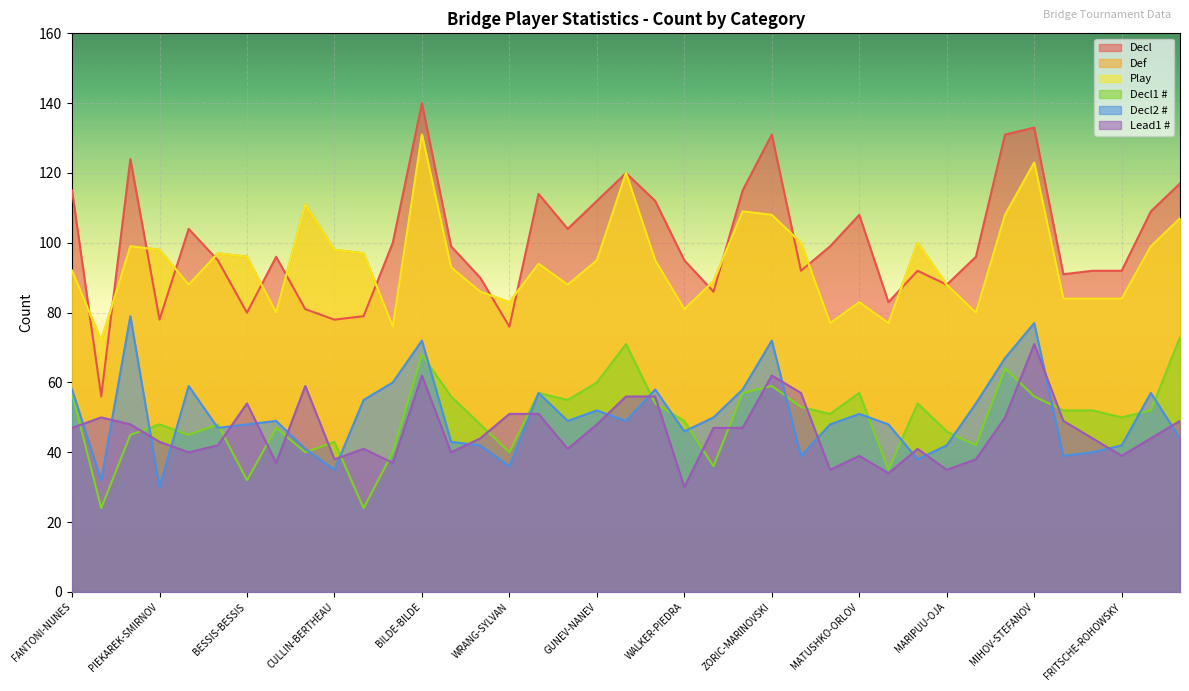

What is the sum of all Decl1 # values?

1940